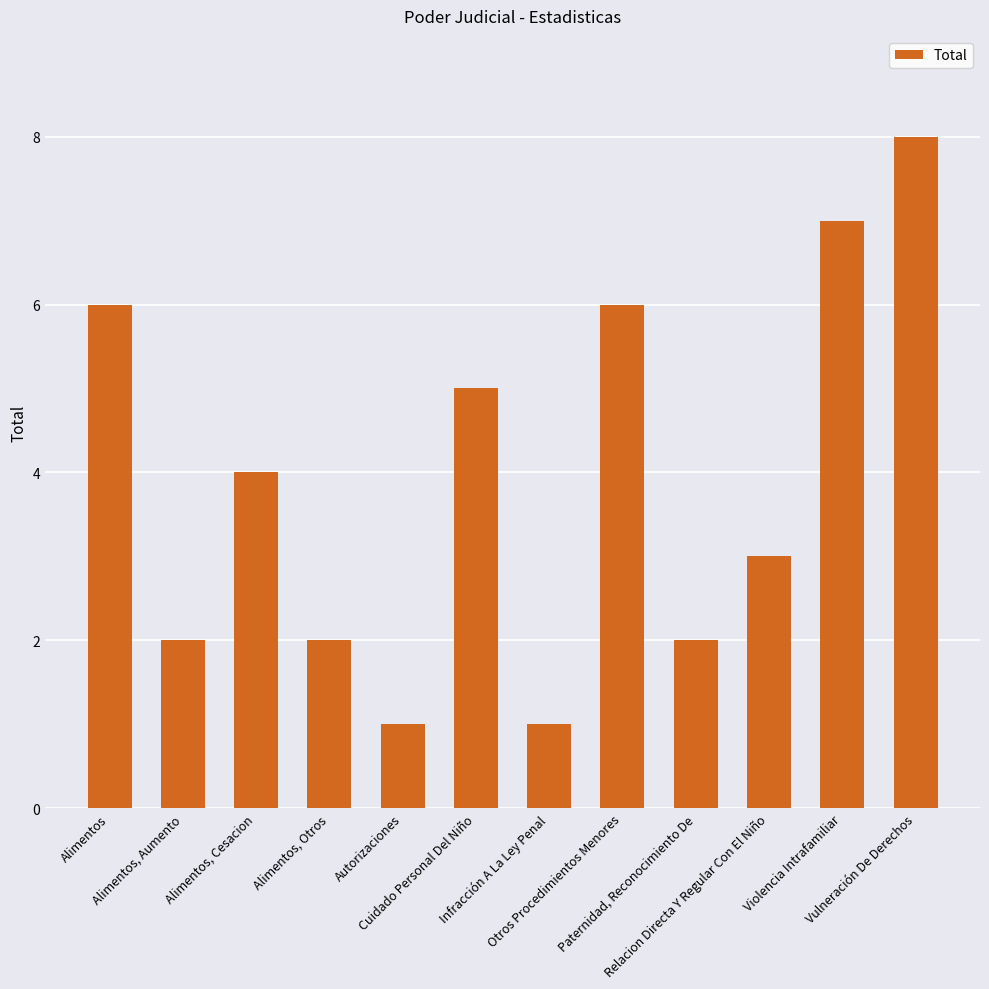

Approximately how many times larger is the value at Cuidado Personal Del Niño compared to Infracción A La Ley Penal?

5.0